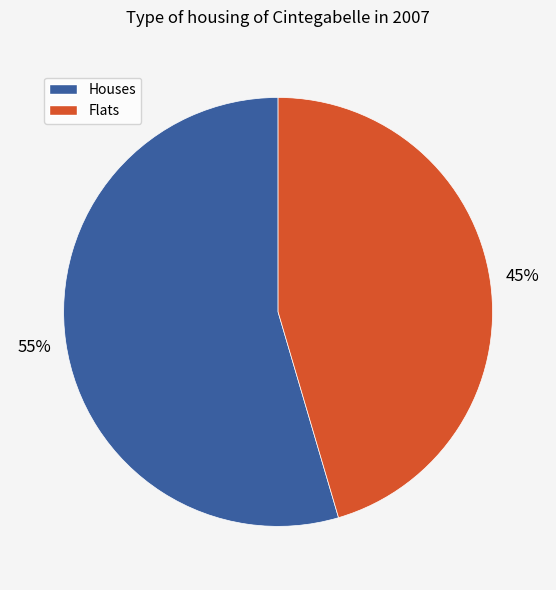

Which slice is the largest?

Houses